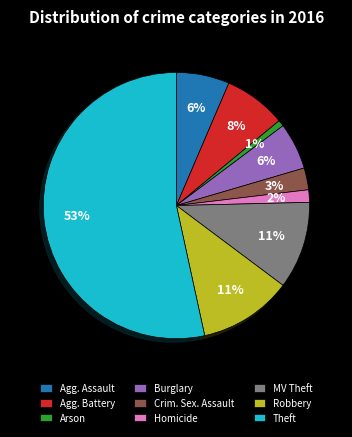

Count the number of slices in the pie.

9